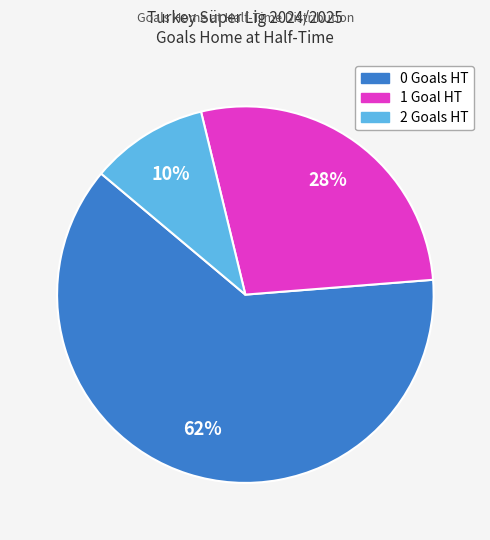

Is there a majority slice in this chart?

Yes